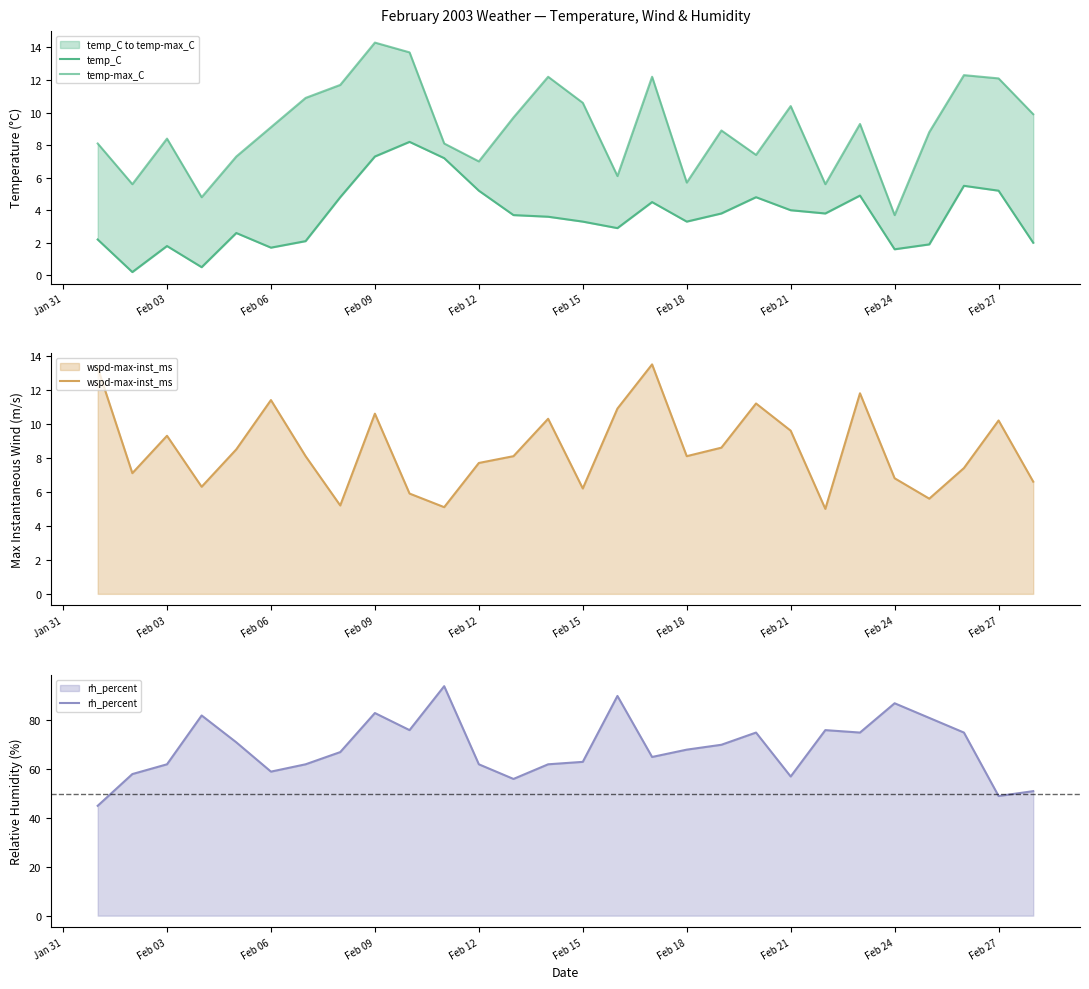

What is the smallest value displayed?

0.2